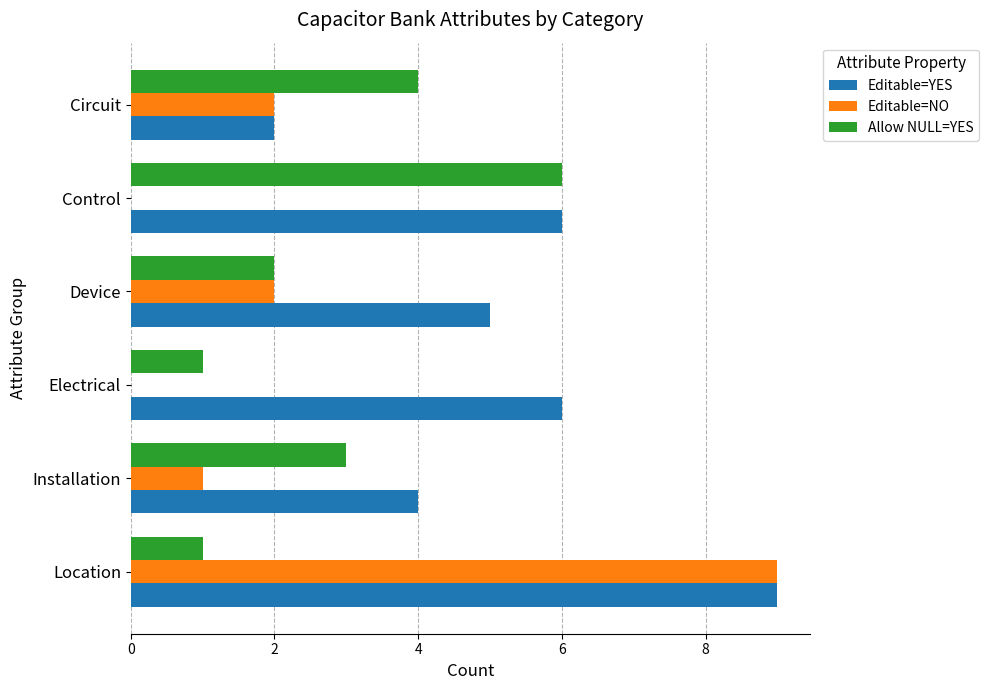

Between Electrical and Device, which series saw the biggest shift?

Editable=NO